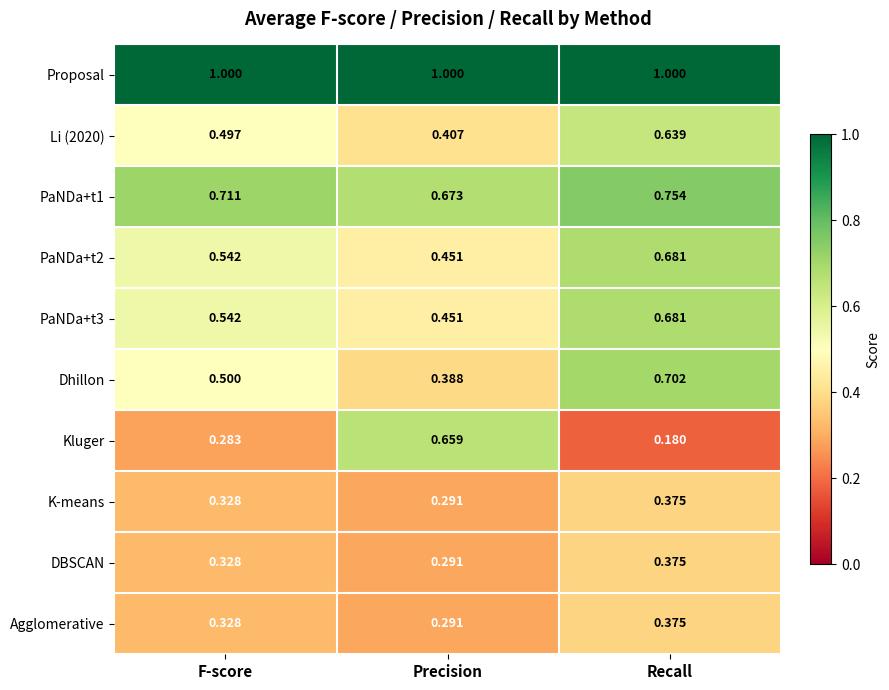

At which label does PaNDa+t3 reach its minimum?

Precision